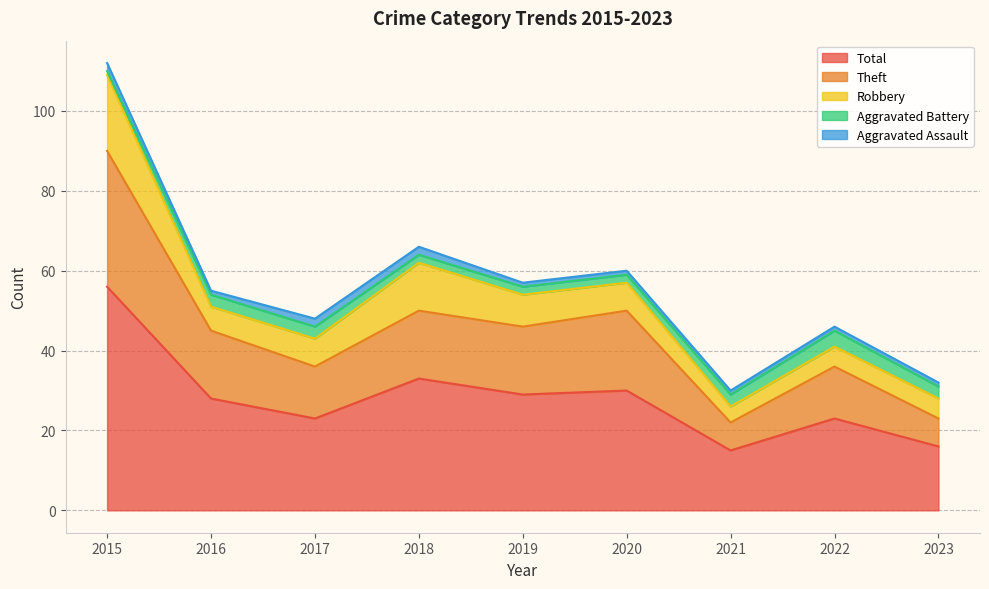

The Aggravated Assault series shows 1 at 2022. True or false?

True